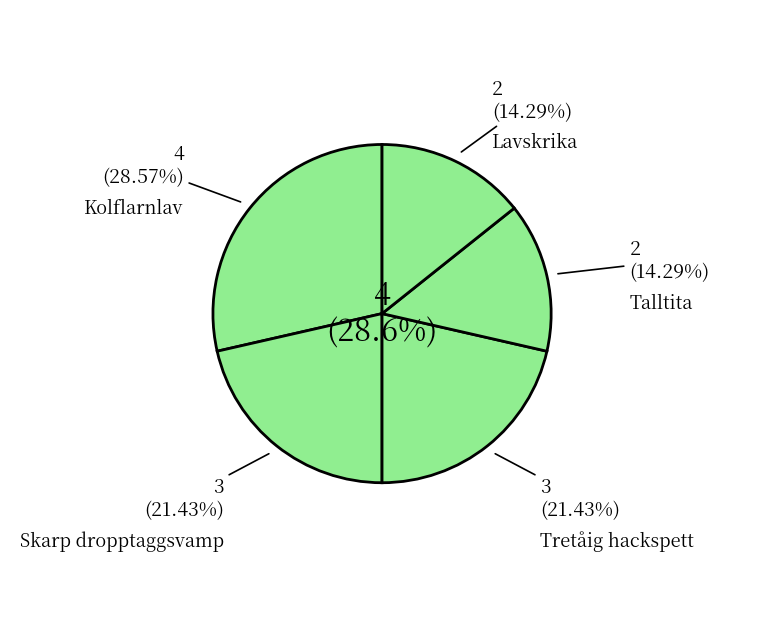

Which slice is the smallest?

Talltita